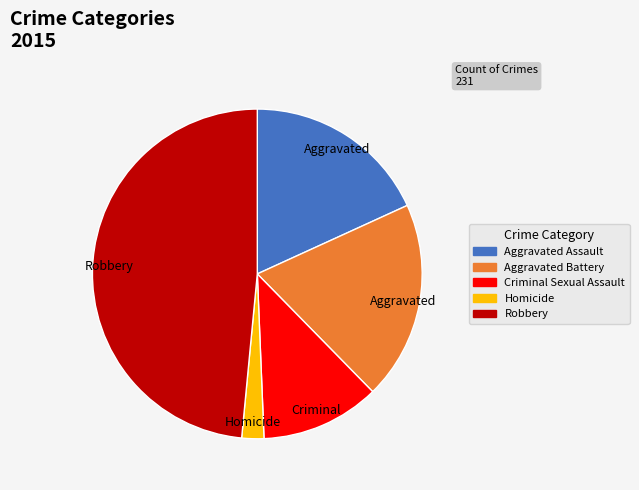

Which slice is the largest?

Robbery